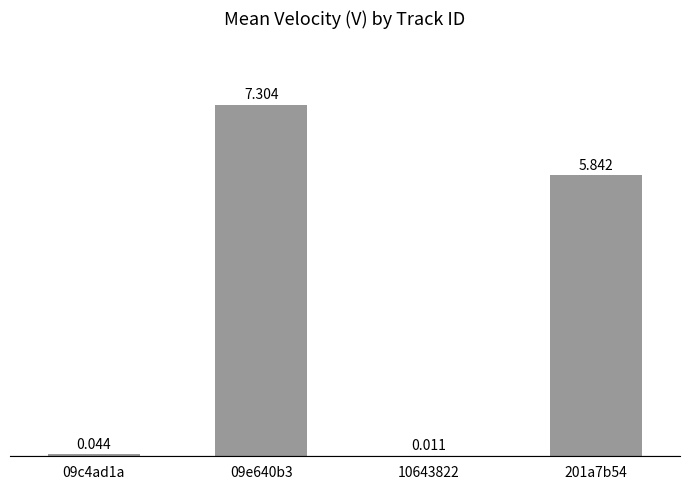

List the labels in order of value, smallest first.

10643822, 09c4ad1a, 201a7b54, 09e640b3